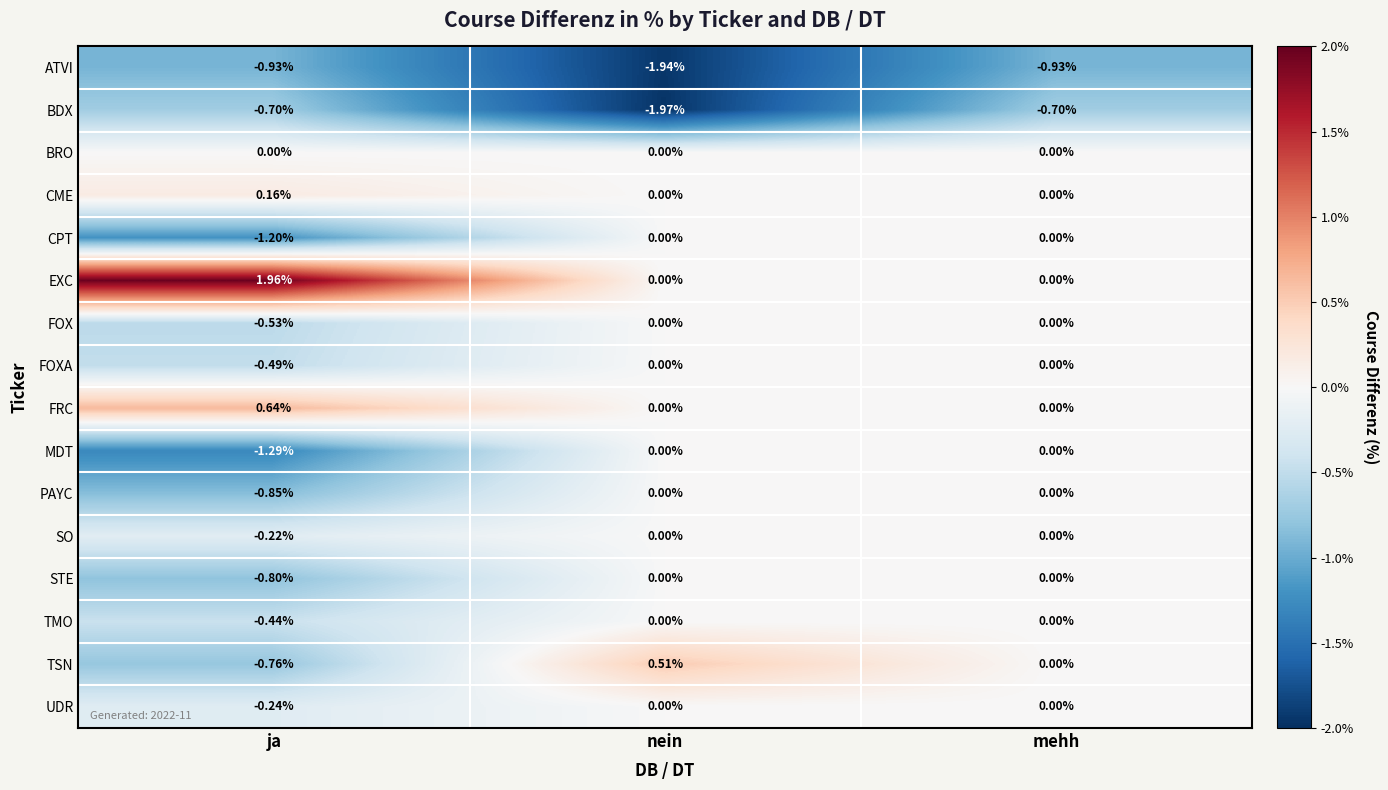

How many distinct data groups are displayed?

16